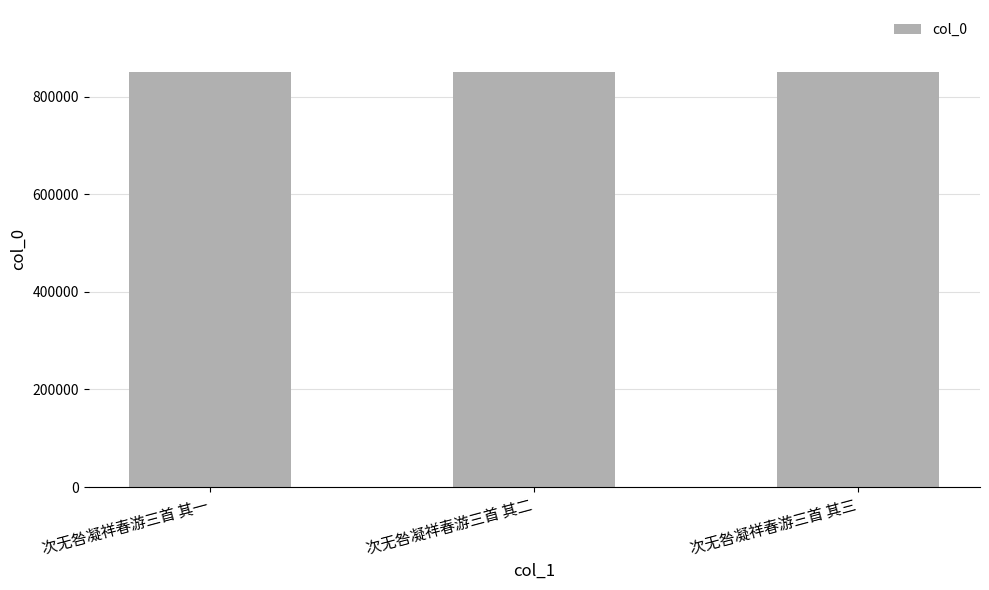

What is the minimum value shown in the chart?

850112